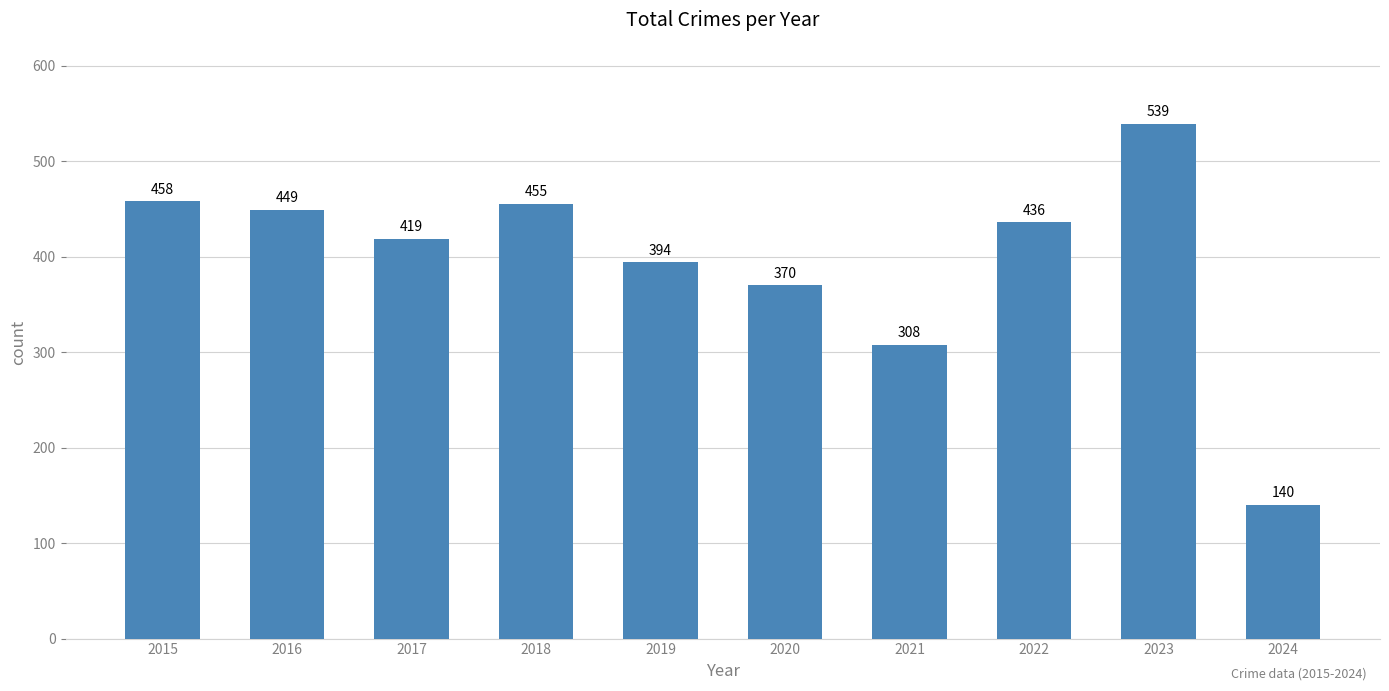

Count the number of data series in this chart.

1